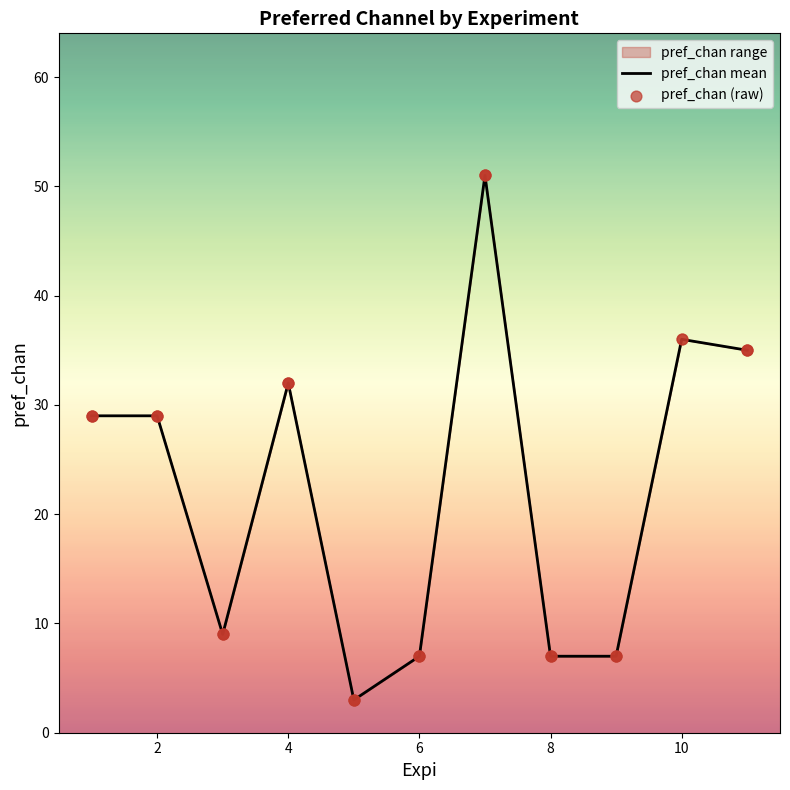

Approximately how many times larger is the value at 11 compared to 7?

0.7